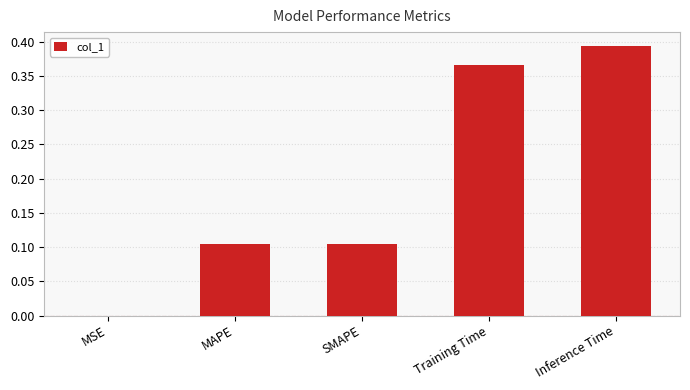

Which label corresponds to the largest value in the chart?

Inference Time